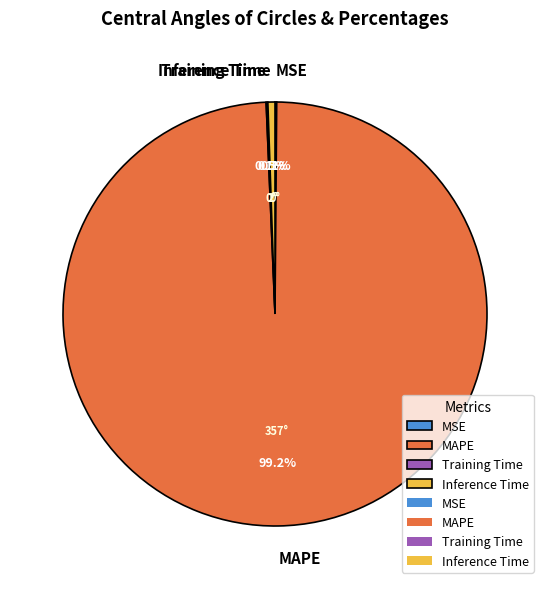

Is there any slice that represents more than half of the pie?

Yes